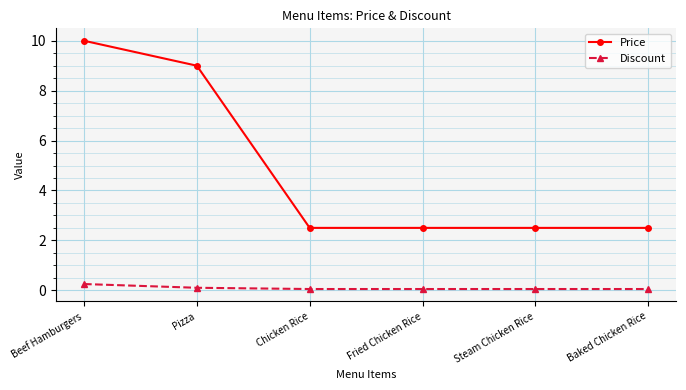

What is the greatest value displayed?

10.0